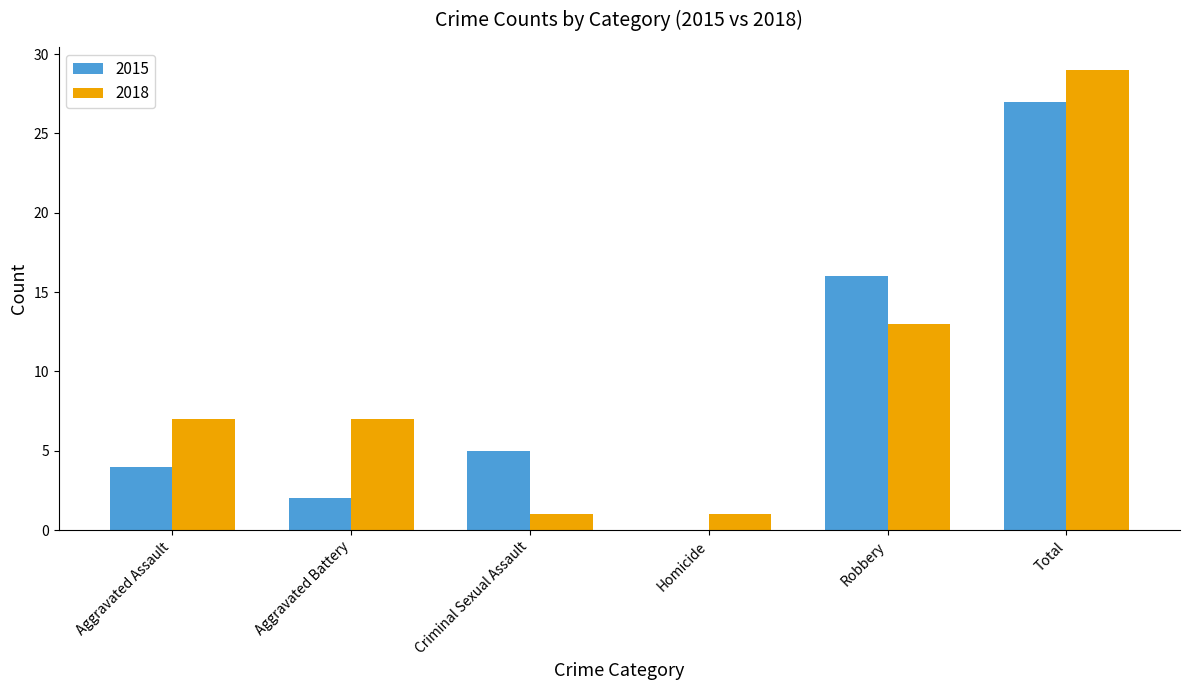

What is the sum of all 2015 values?

54